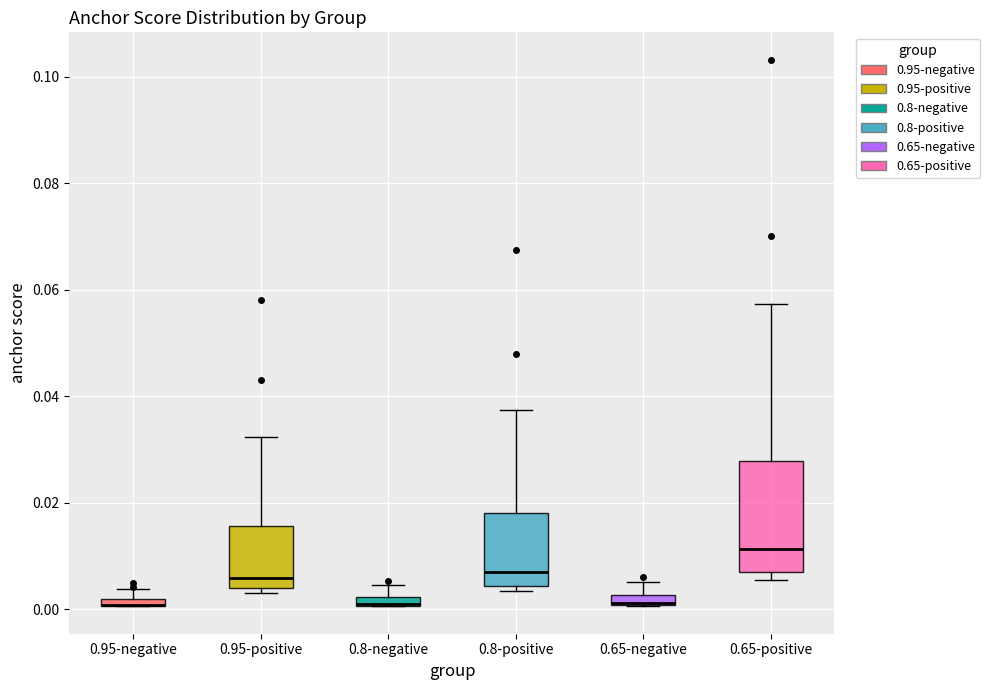

Where does the upper whisker of the box for 0.65-positive end on the y-axis? The values are not printed on the chart, so give them approximately, as read against the axis.

0.058